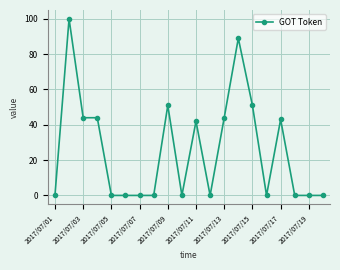

Reading right to left, what are all the values shown in this chart?

0	0	0	43	0	51	89	44	0	42	0	51	0	0	0	0	44	44	100	0